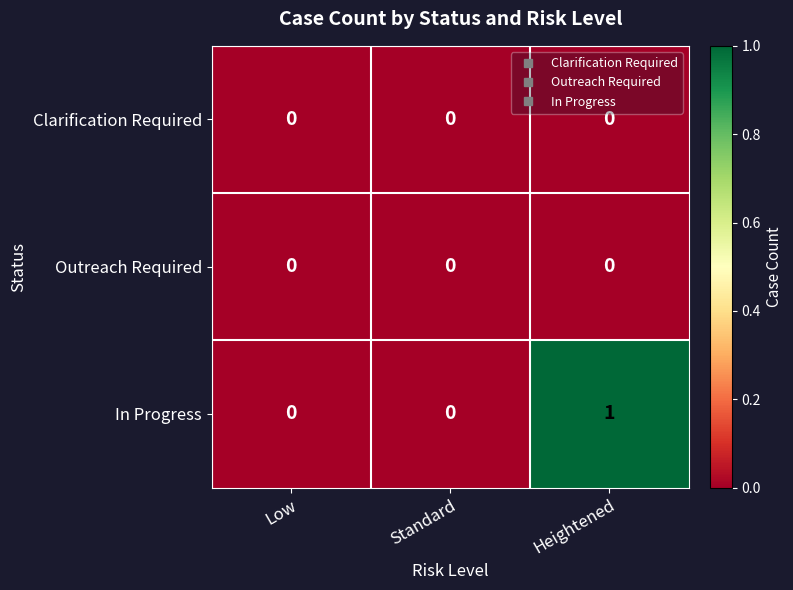

Which series has the largest range (max minus min)?

In Progress